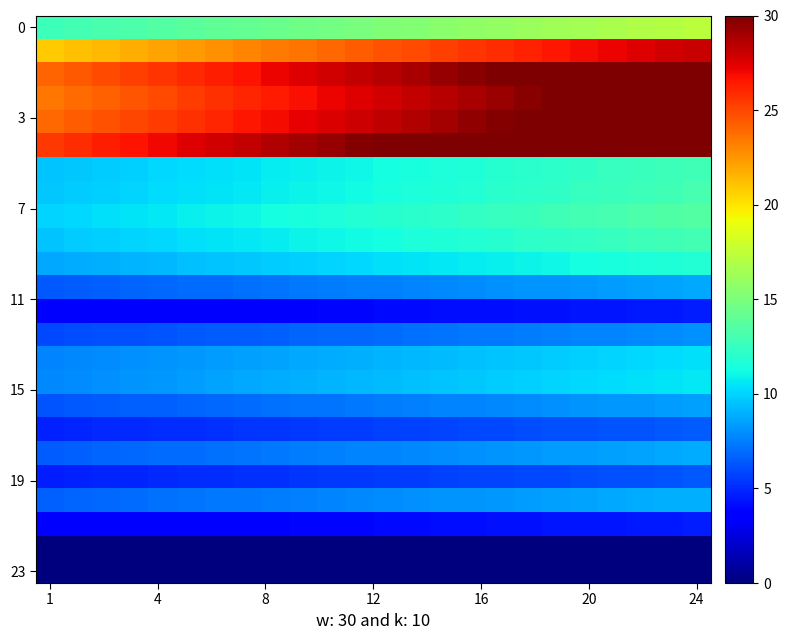

At which category does the chart reach its minimum across all series?

1